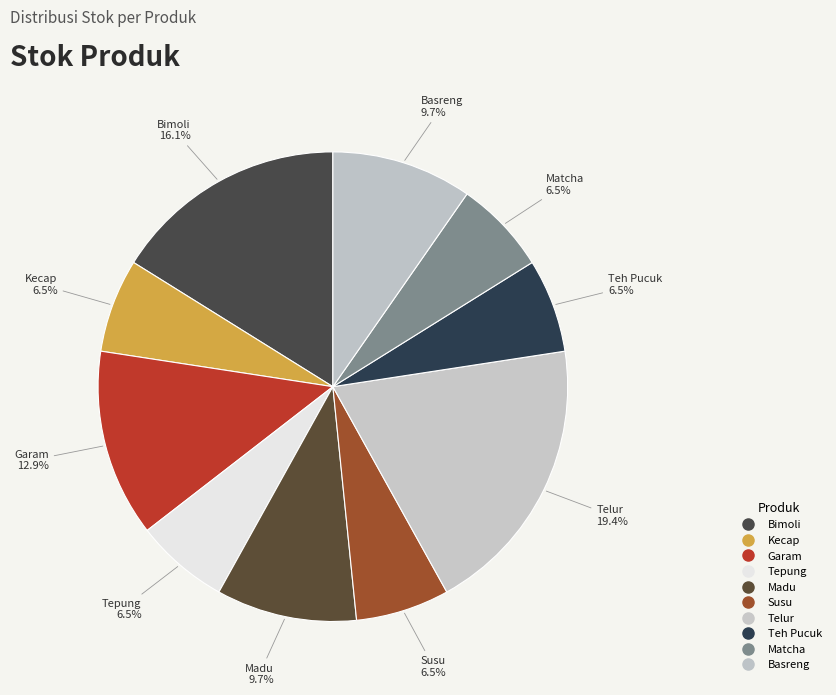

Which category has the smallest portion of the pie?

Kecap